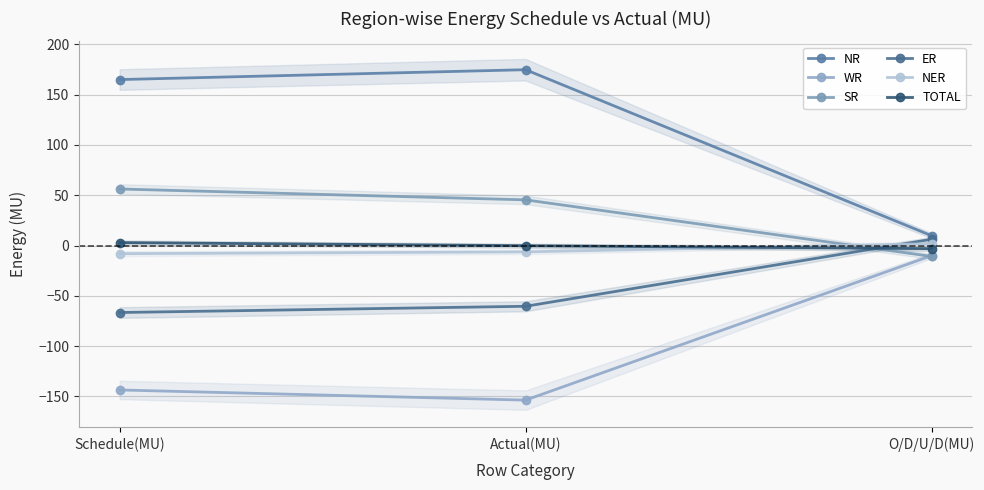

At how many categories does at least one series exceed 66?

2